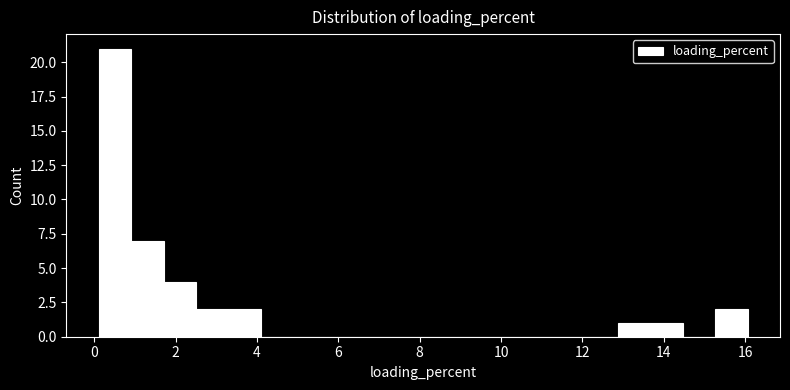

Read against the x-axis, roughly where is the centre of the tallest bar?

0.6